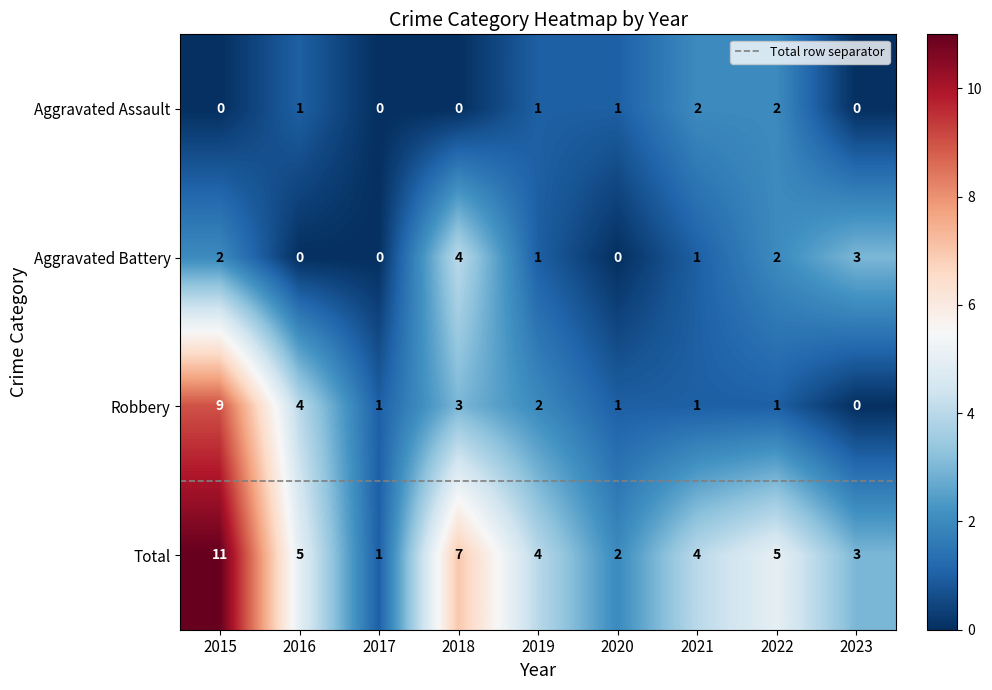

What is the total value across all series at 2016?

10